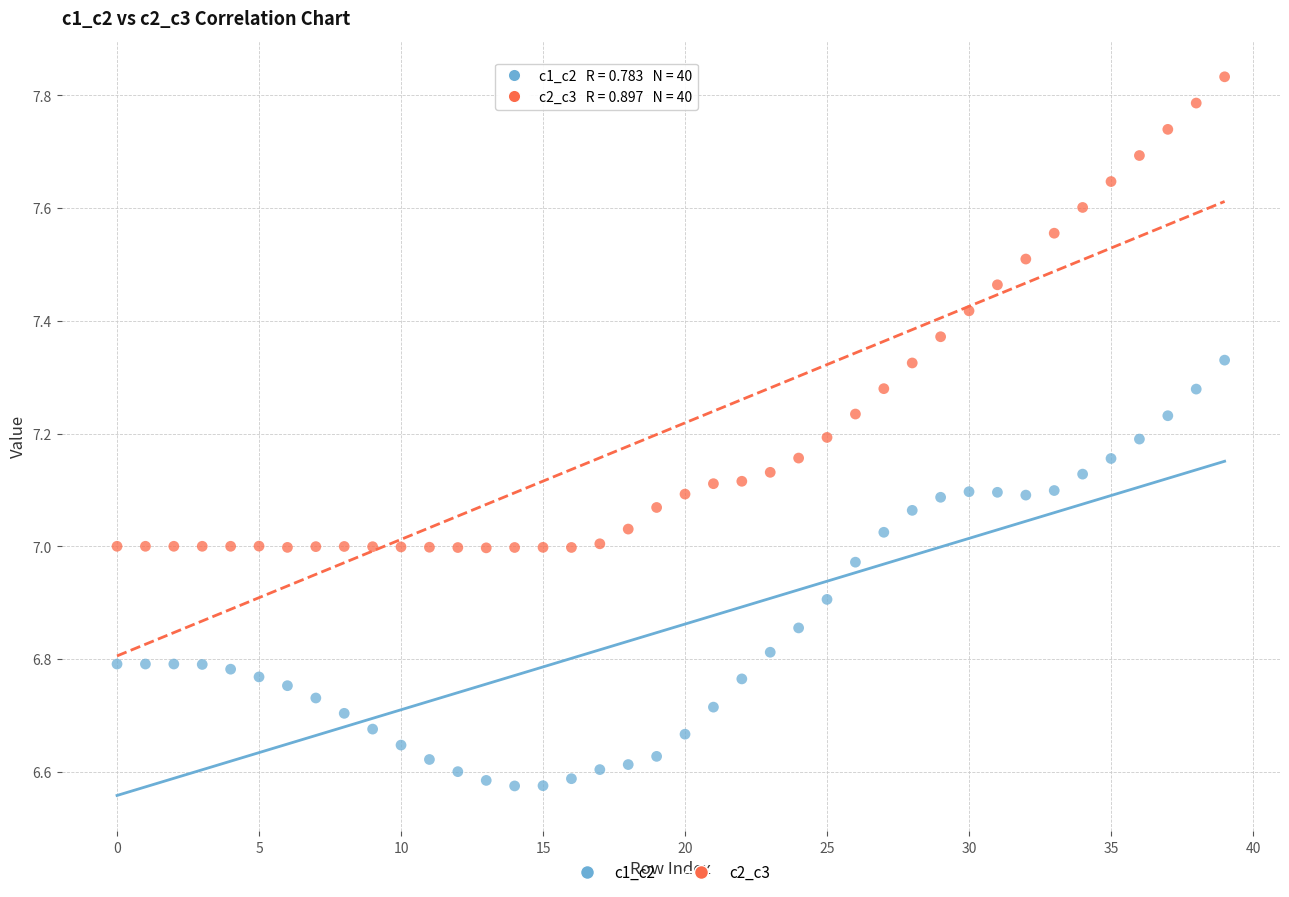

Which series reaches the maximum Y coordinate?

c2_c3